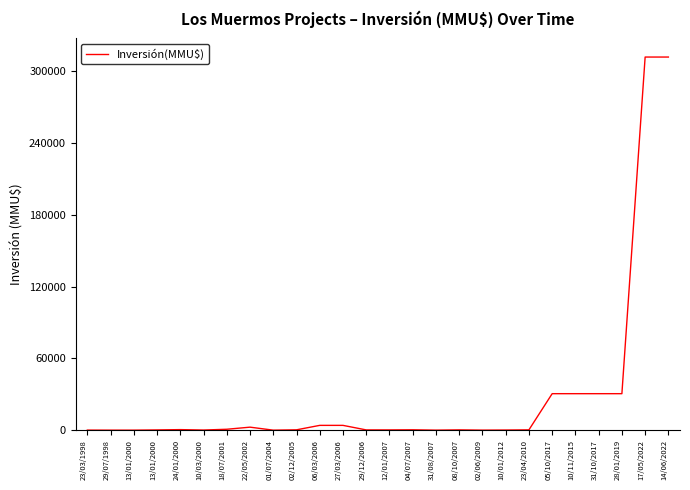

Is this an area chart (filled region under the line)?

No